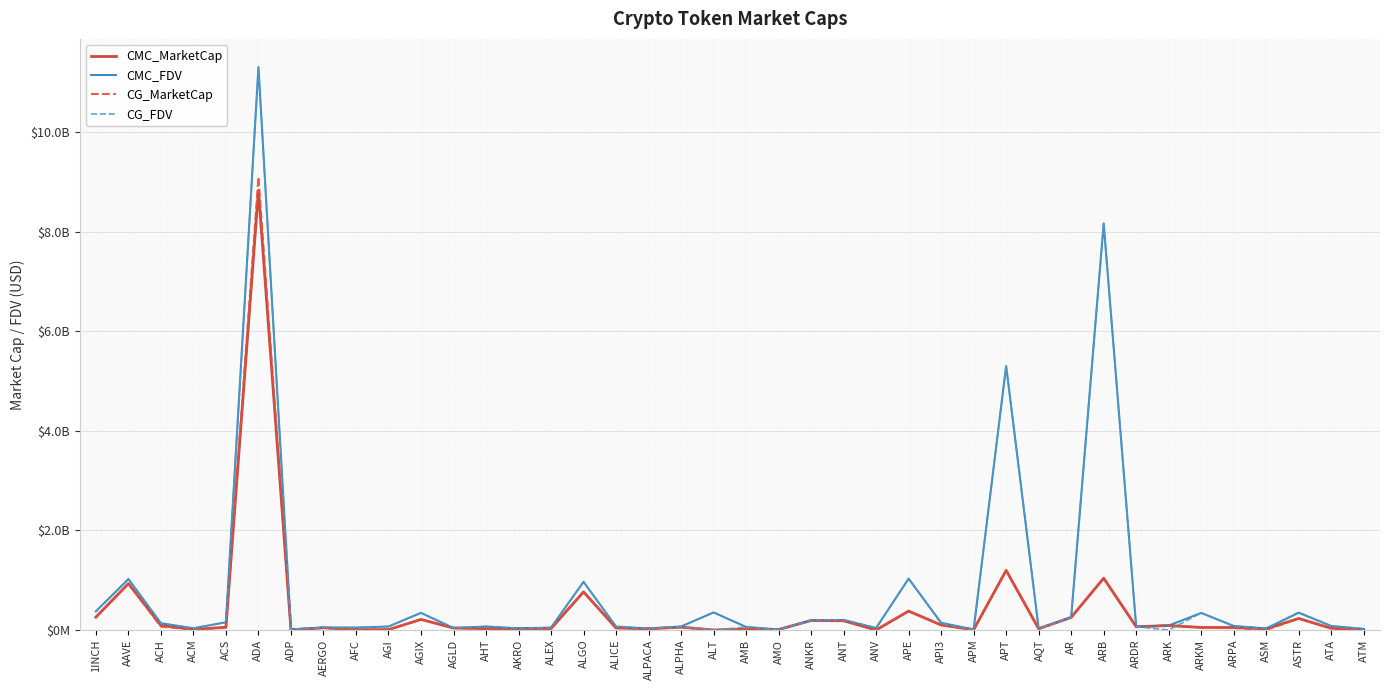

What are all the series names shown in the legend?

CMC_MarketCap, CMC_FDV, CG_MarketCap, CG_FDV